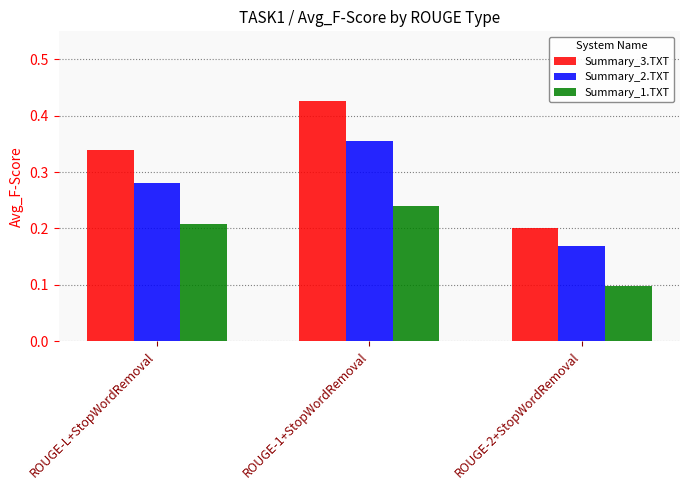

Is it true that Summary_1.TXT equals 0.1 at ROUGE-2+StopWordRemoval?

True